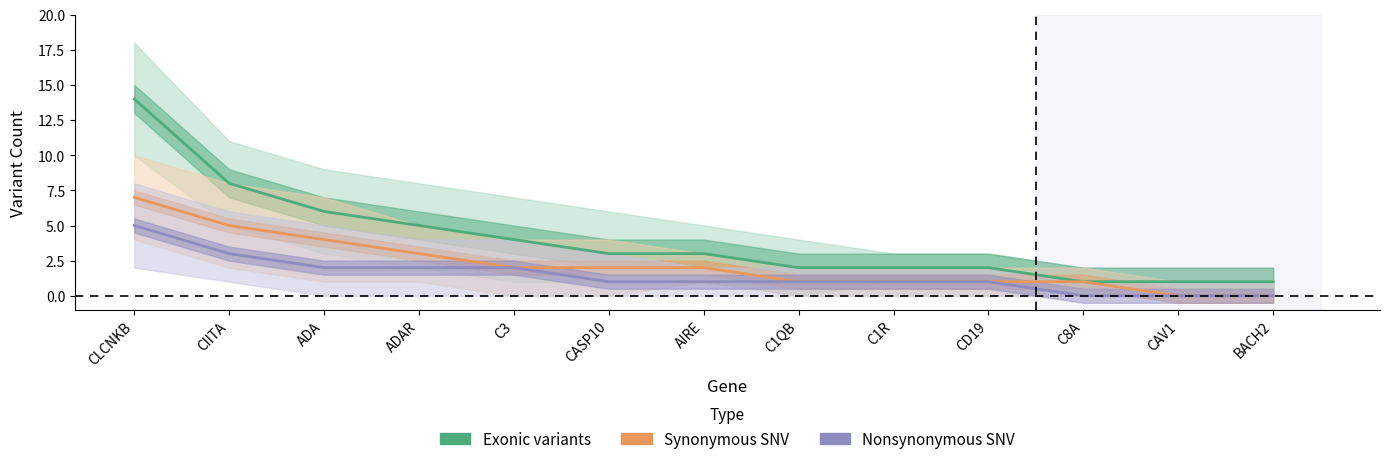

Is it true that Nonsynonymous SNV equals 1 at C1QB?

True